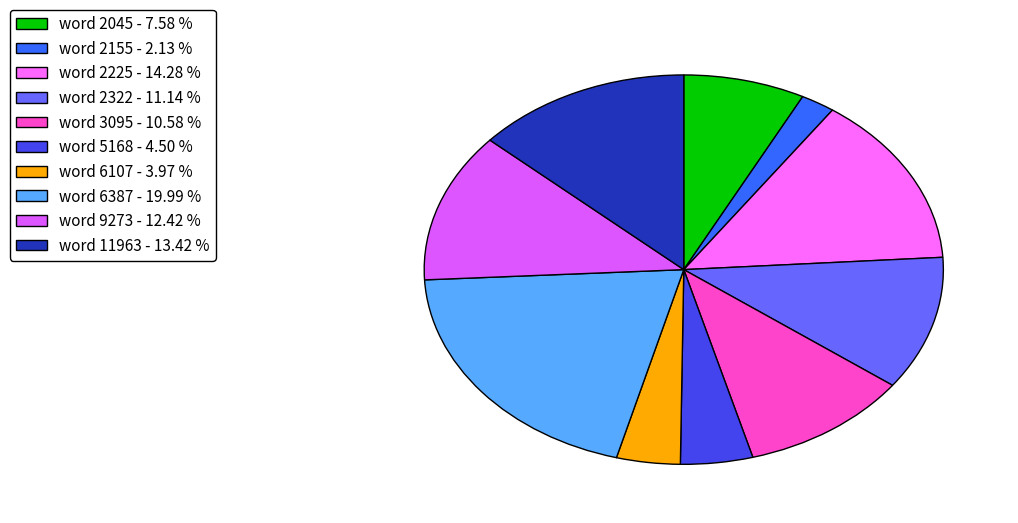

How many slices are in this pie chart?

10